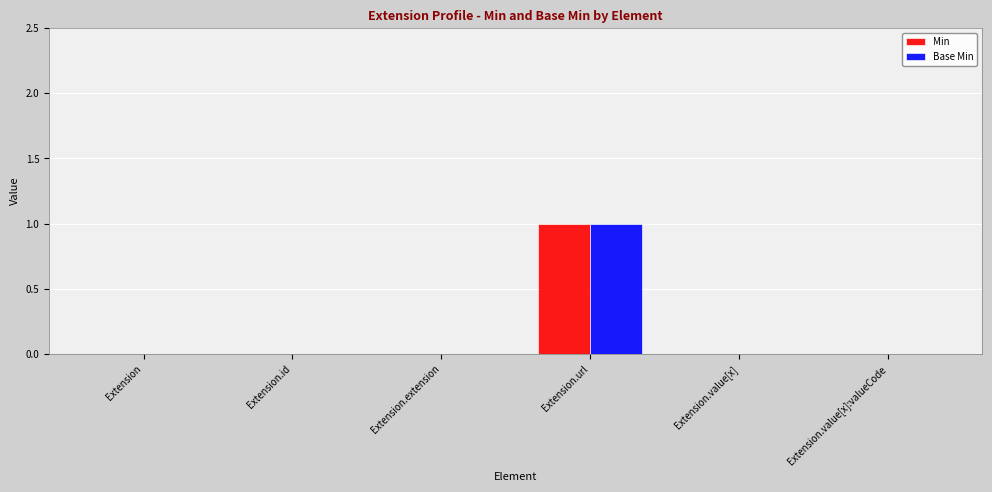

The Base Min series shows 0 at Extension.id. True or false?

True